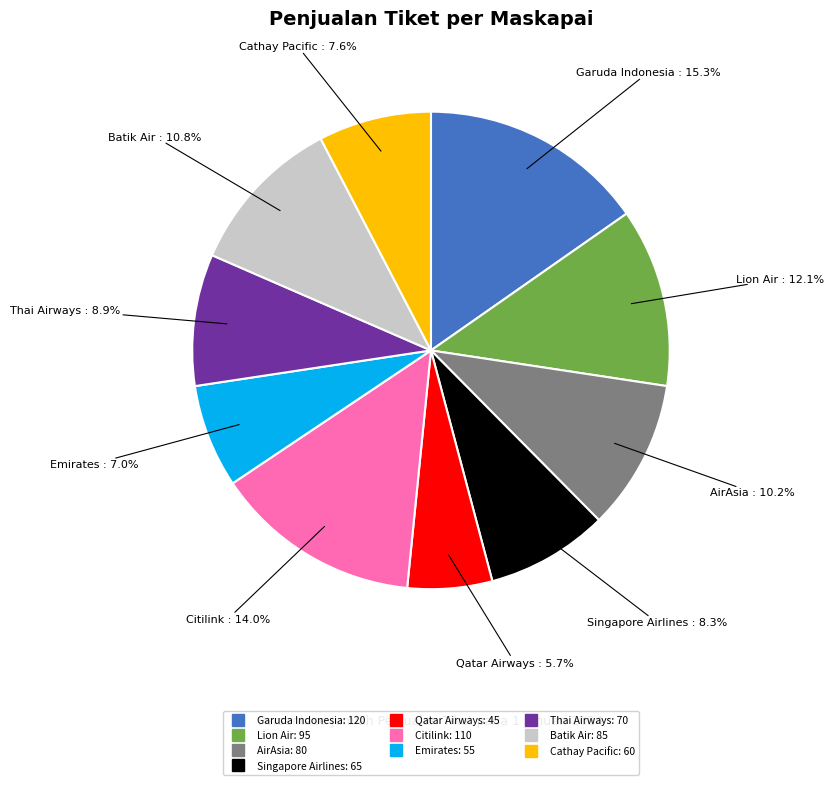

Combined, what portion of the pie is Batik Air and Emirates?

17.8%